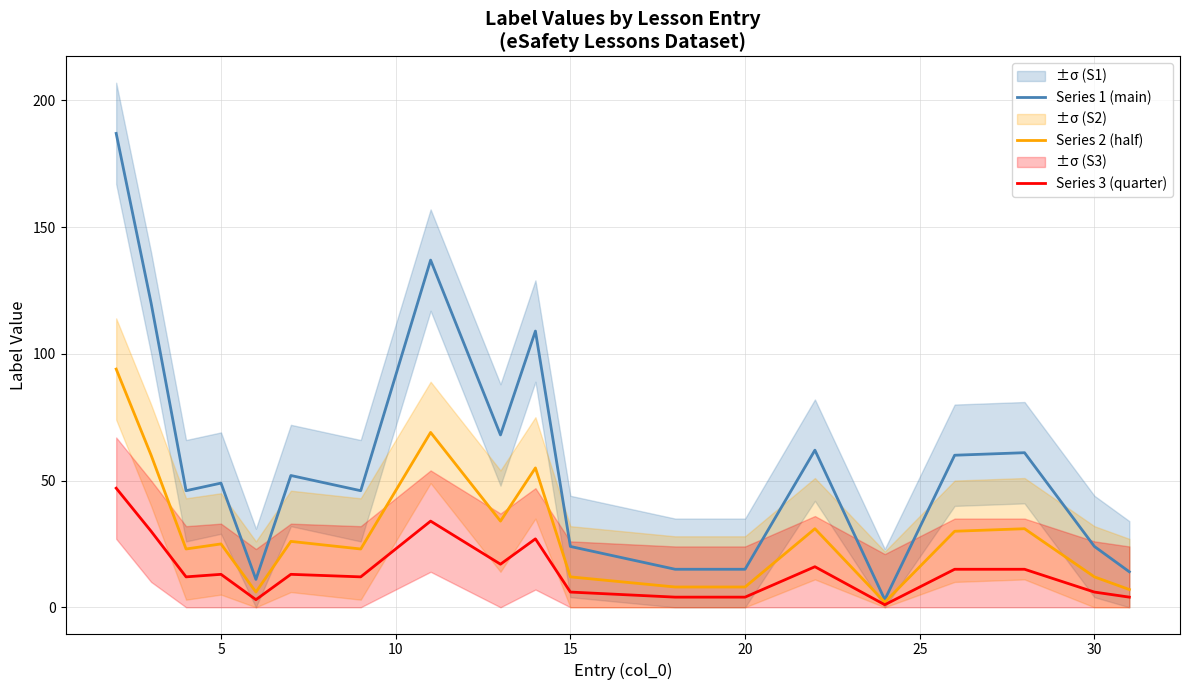

What is the difference between the maximum and minimum values in the Series 1 (main) series?

184